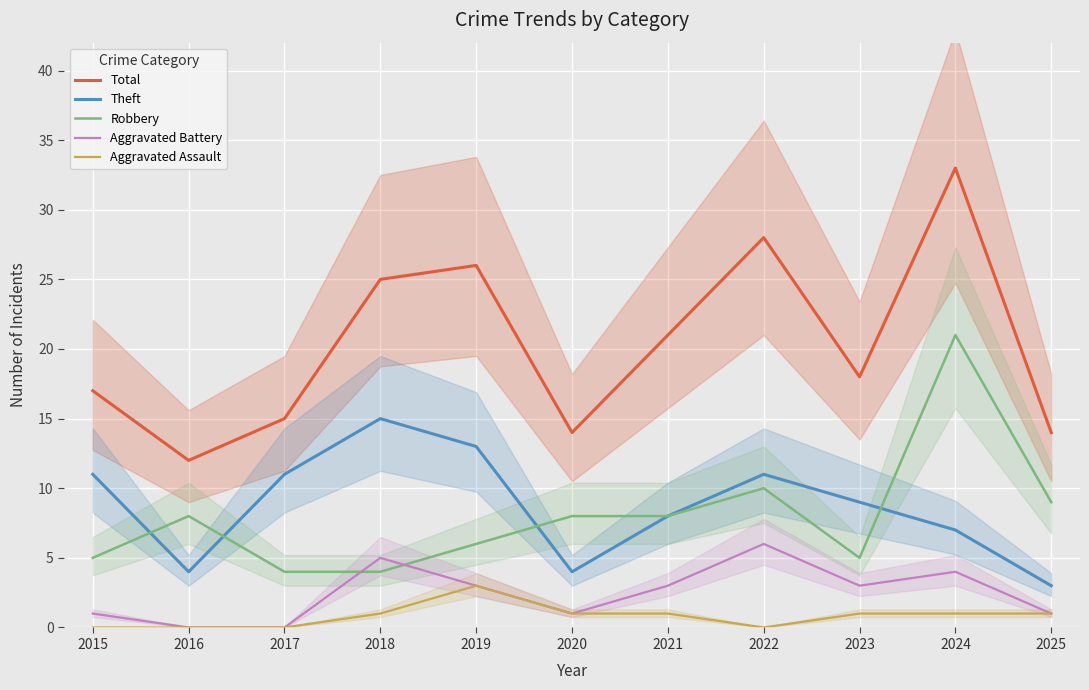

Is it true that Total equals 25 at 2020?

False